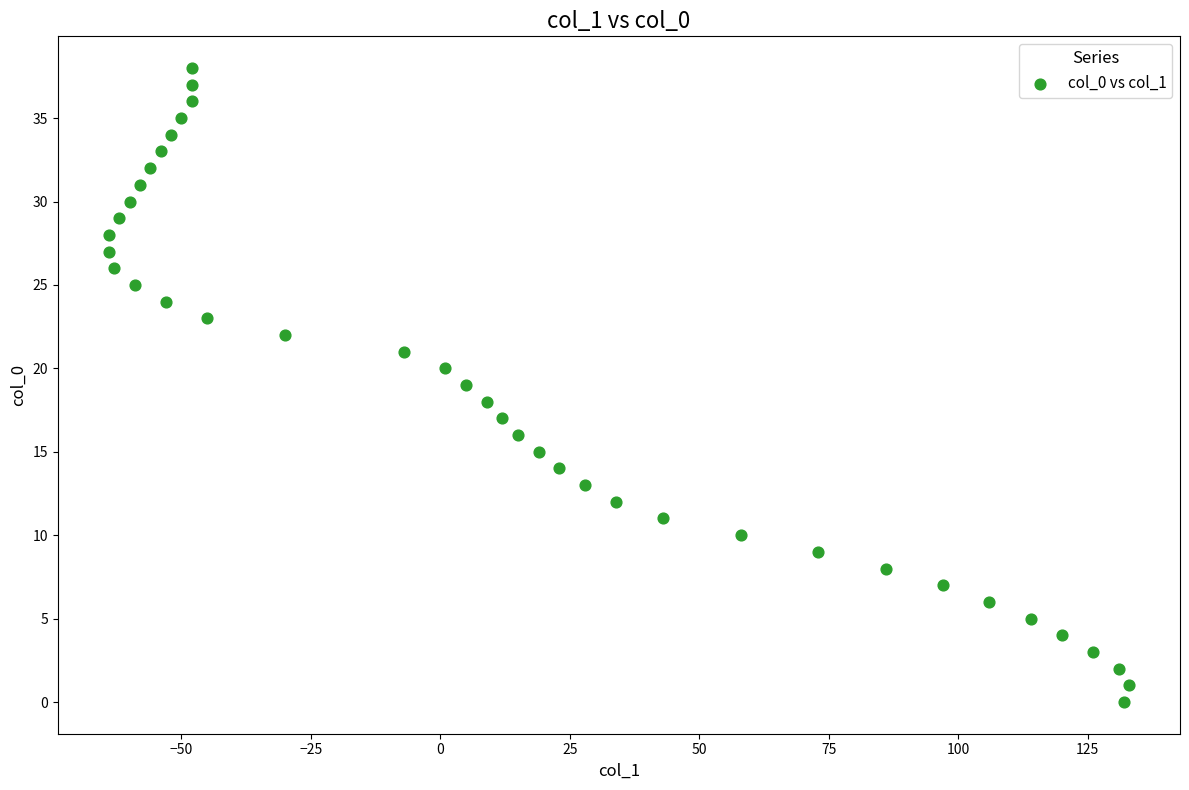

What is the range of Y values (max minus min)?

38